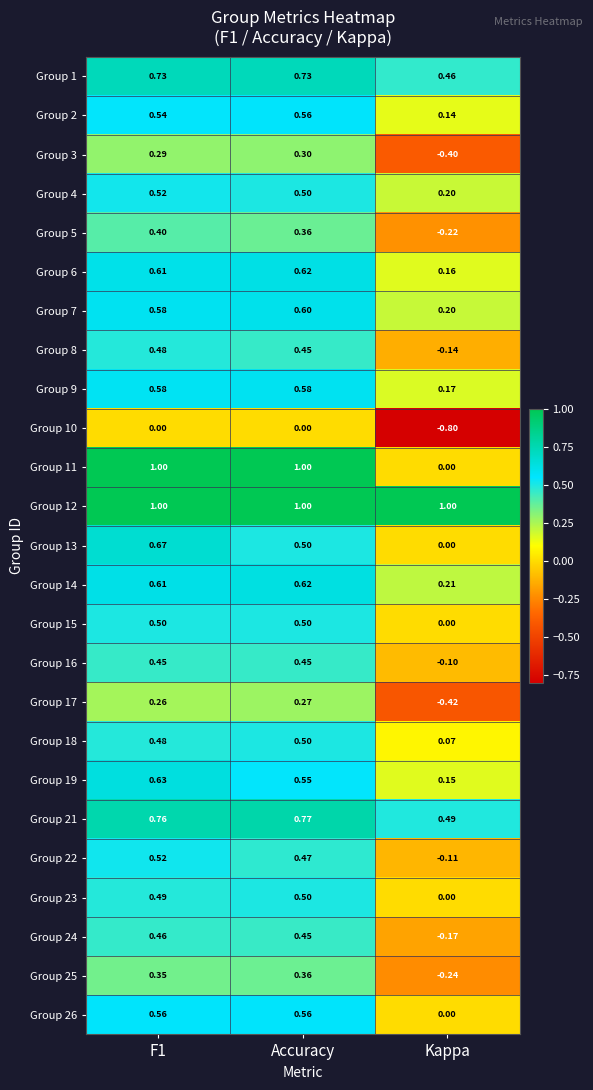

Count the number of data series in this chart.

25